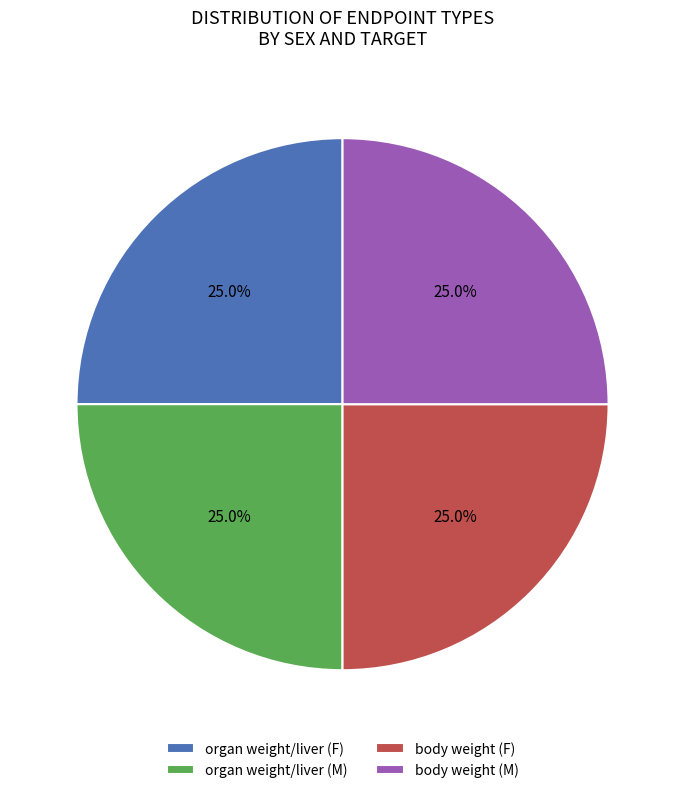

Does any single category account for the majority?

No